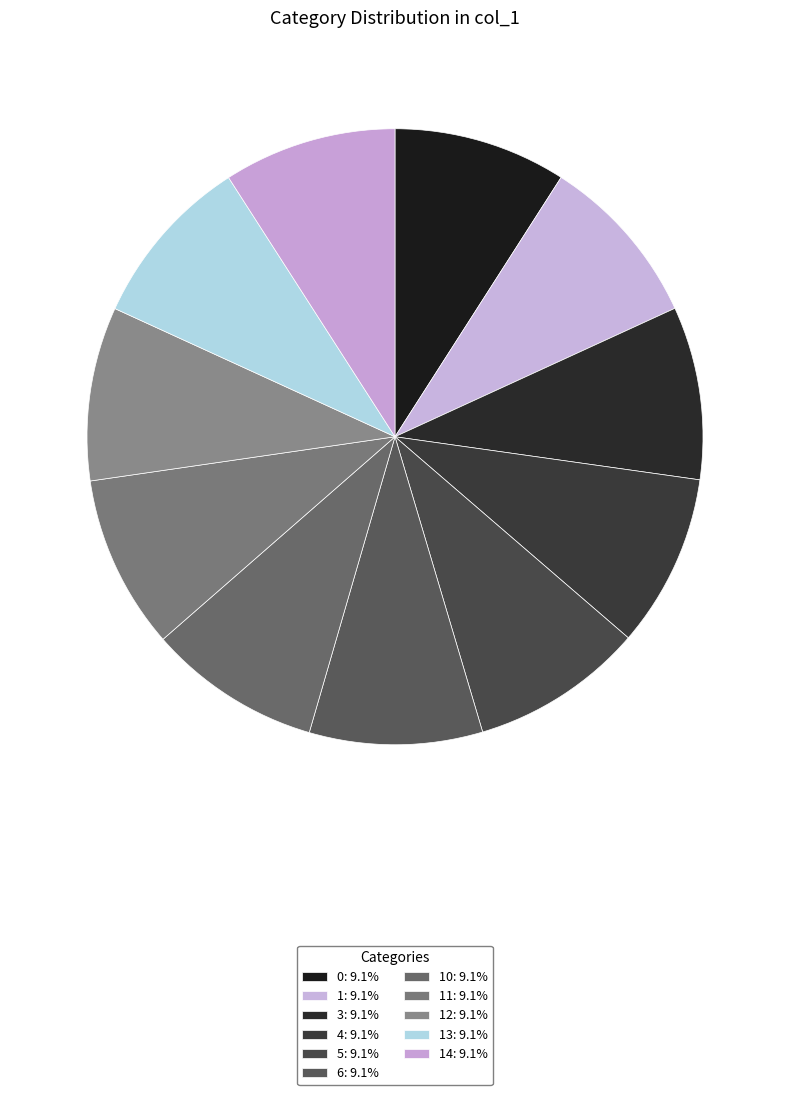

Which category has the biggest portion of the pie?

11